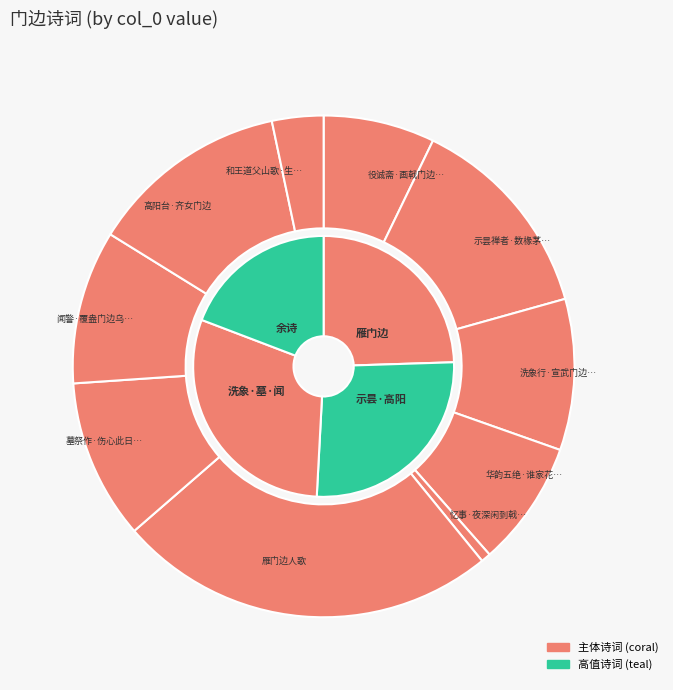

To the nearest percent, what is the difference between the largest and smallest slice percentages?

24%